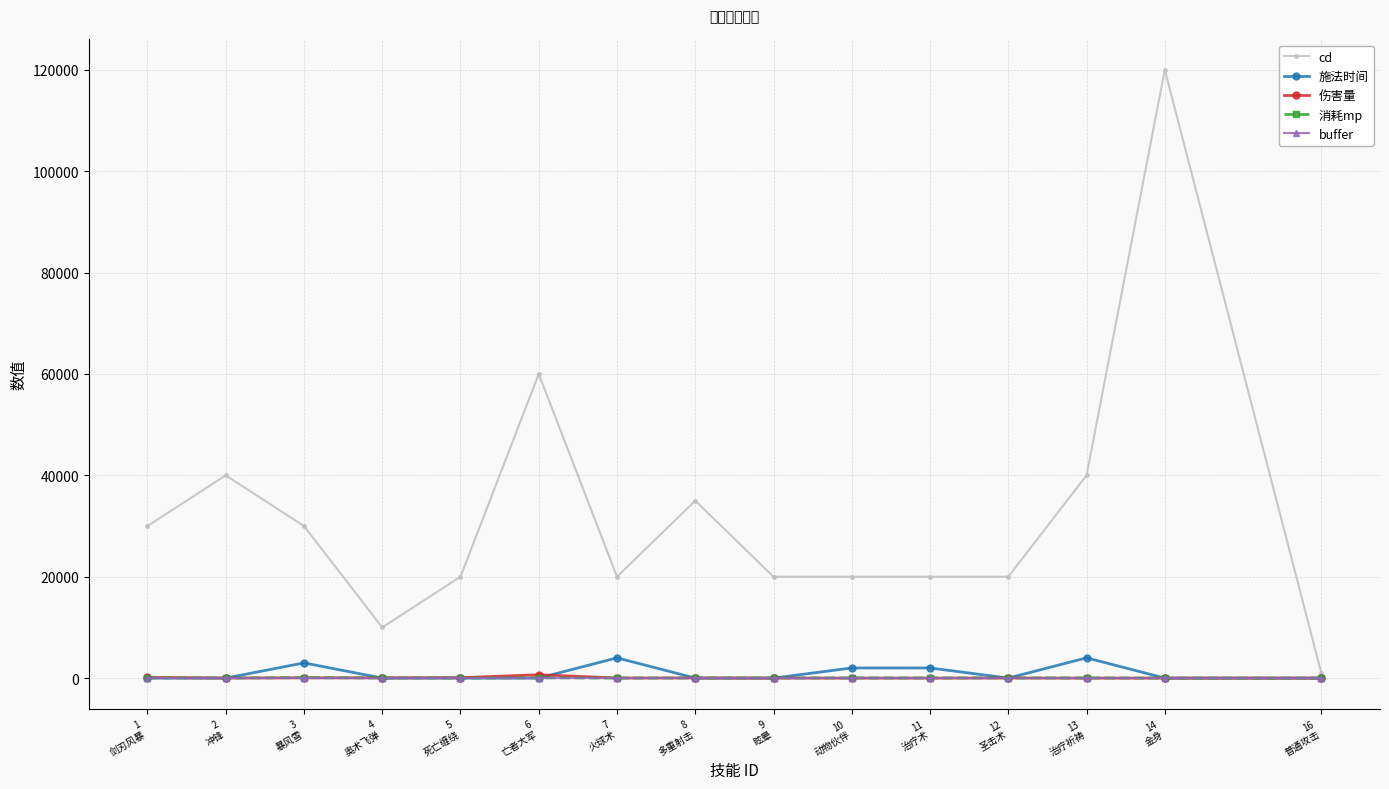

What is the difference between the 施法时间 values at 13
治疗祈祷 and 11
治疗术?

2000